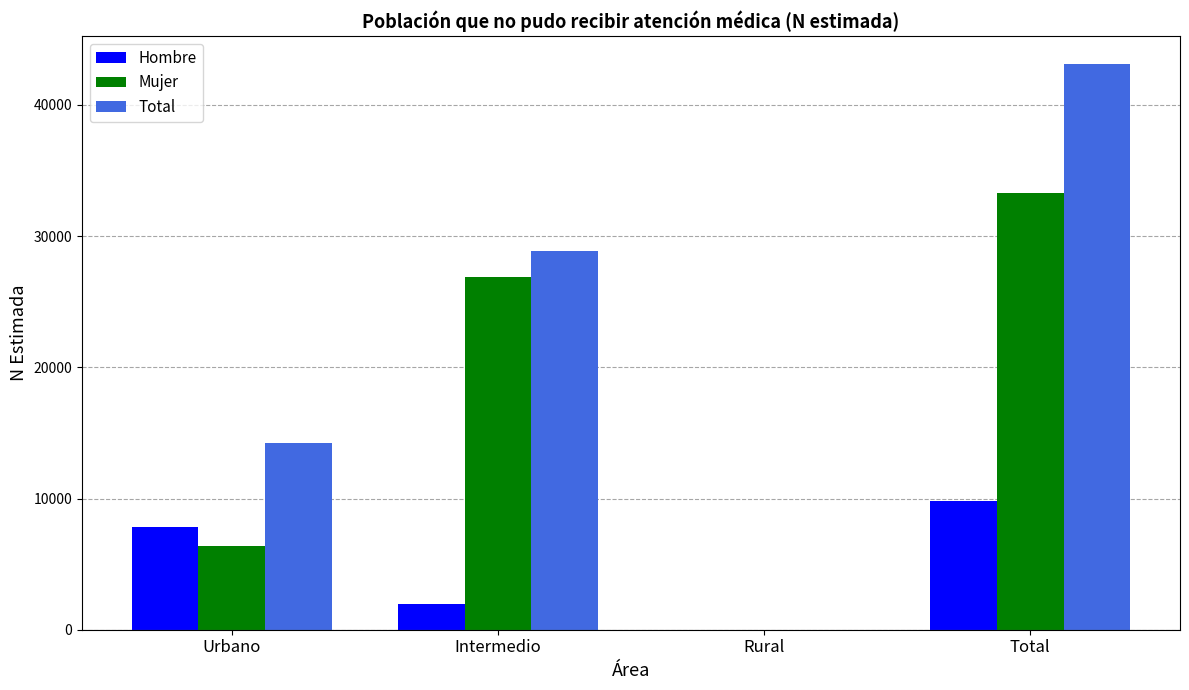

The Hombre series shows 1934 at Intermedio. True or false?

True